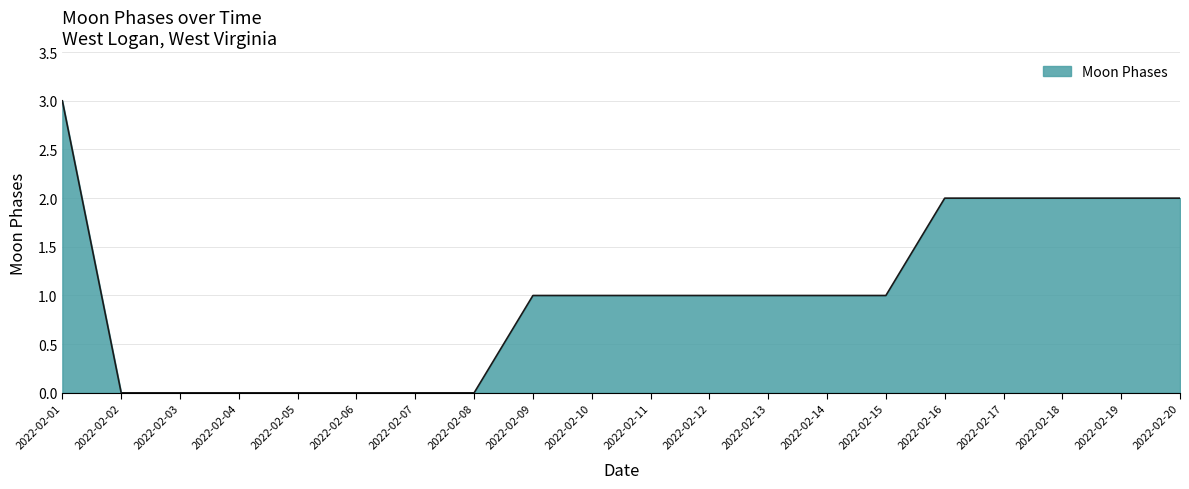

Between 2022-02-17 and 2022-02-12, which is larger?

2022-02-17